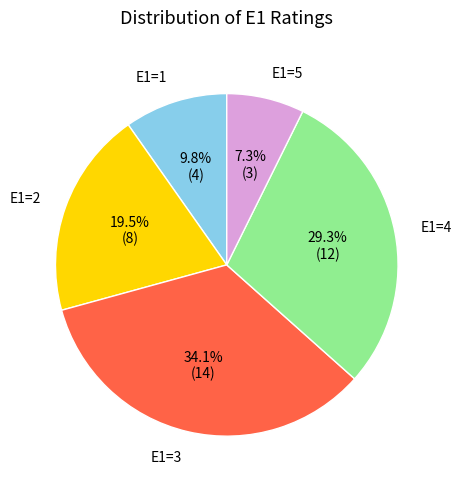

Is there any slice that represents more than half of the pie?

No